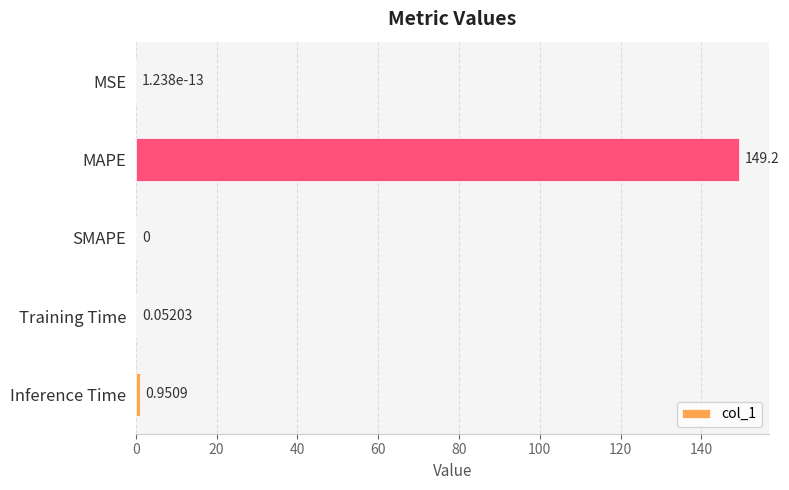

What is the change in value from MSE to Inference Time?

+1.0